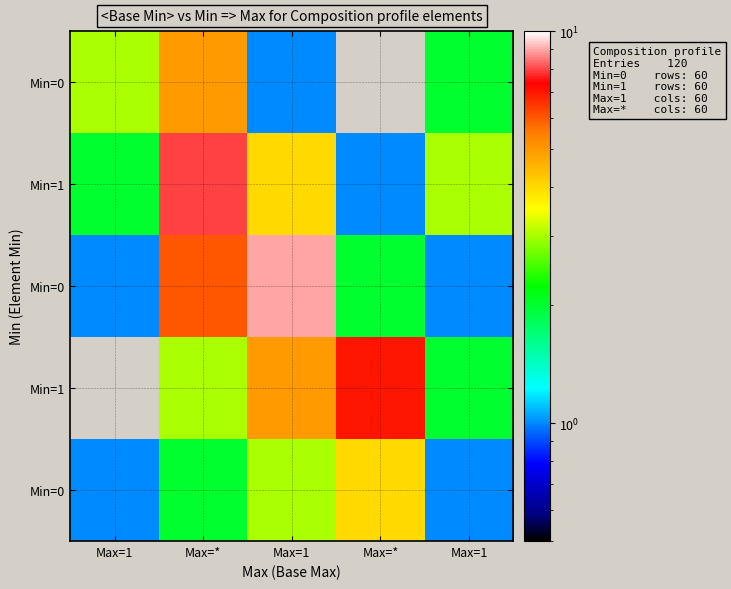

What is the total value across all series at Max=1?

7